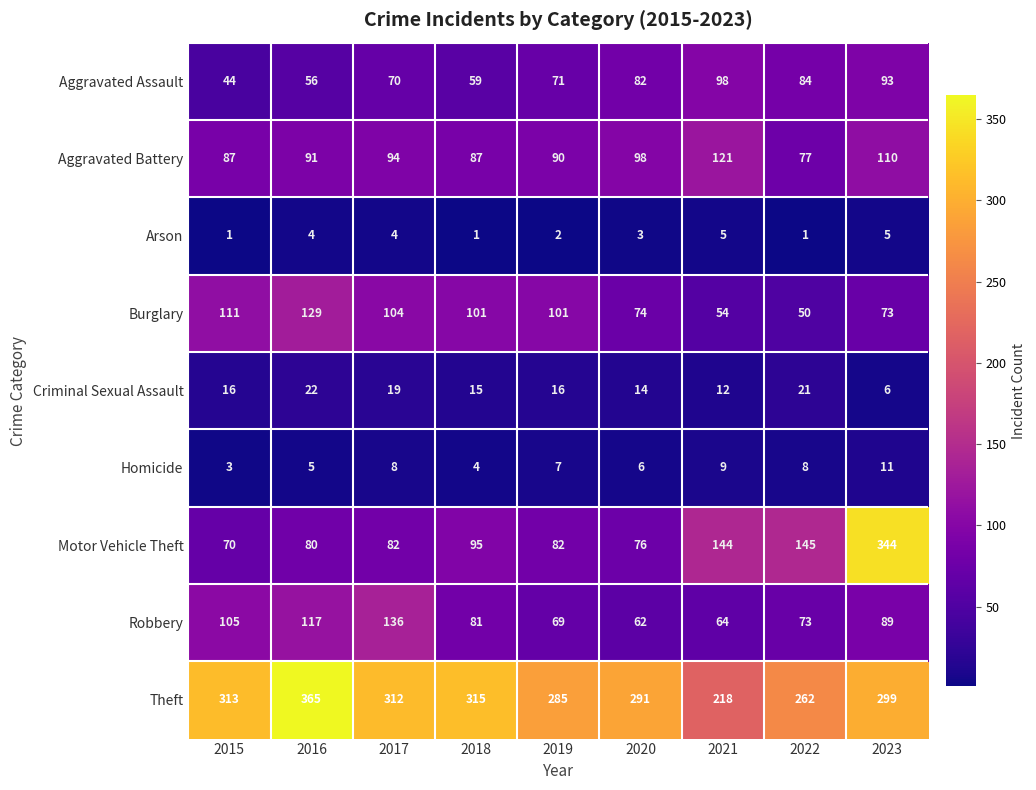

Which series has the widest spread of values?

Motor Vehicle Theft